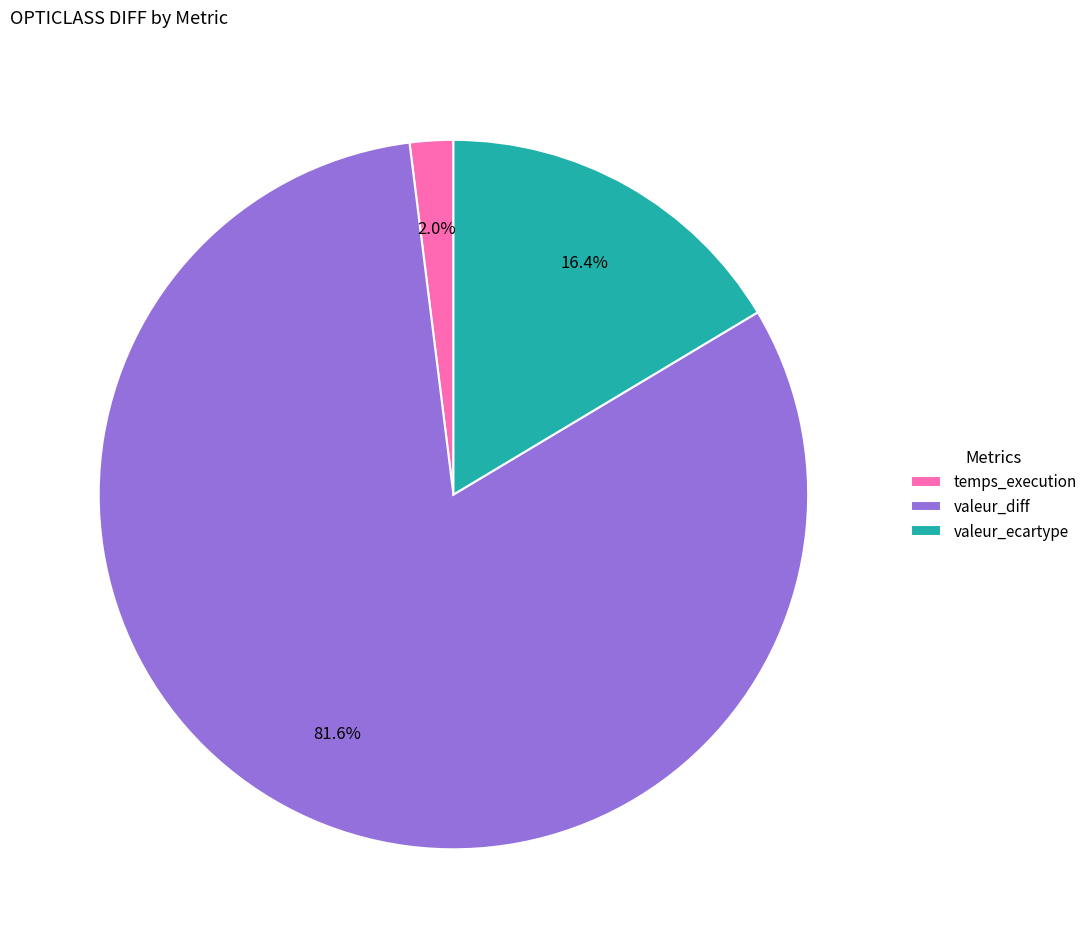

Count the number of slices in the pie.

3